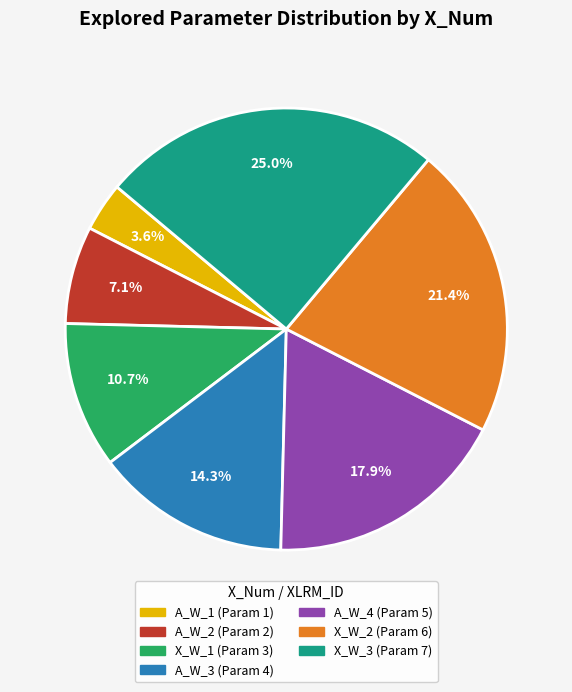

Is there a majority slice in this chart?

No